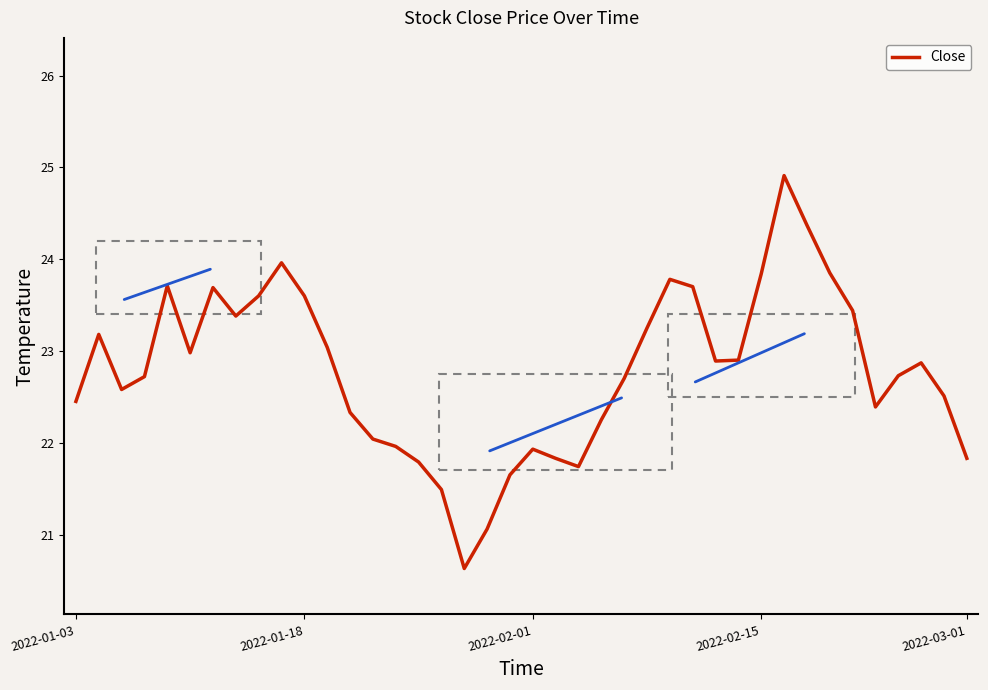

What is the difference between the maximum and minimum values?

4.3